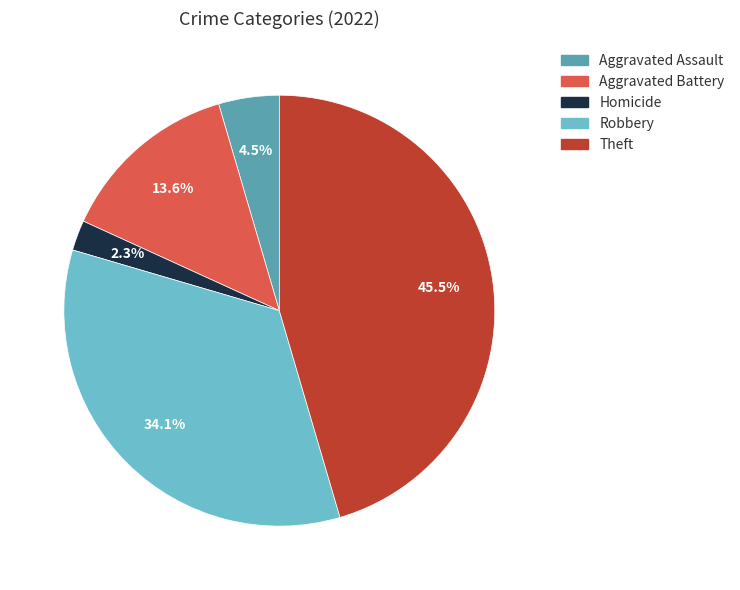

Is there a majority slice in this chart?

No